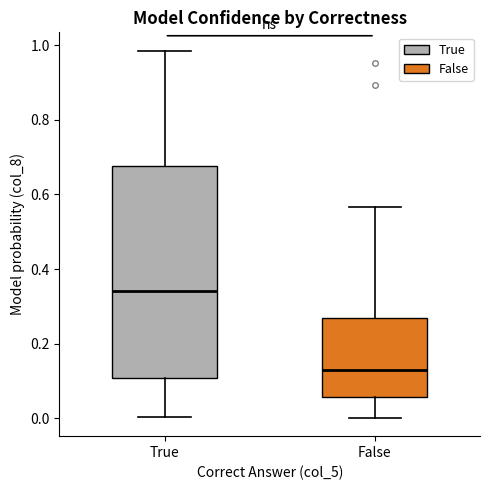

Which box's median line is the lowest?

False